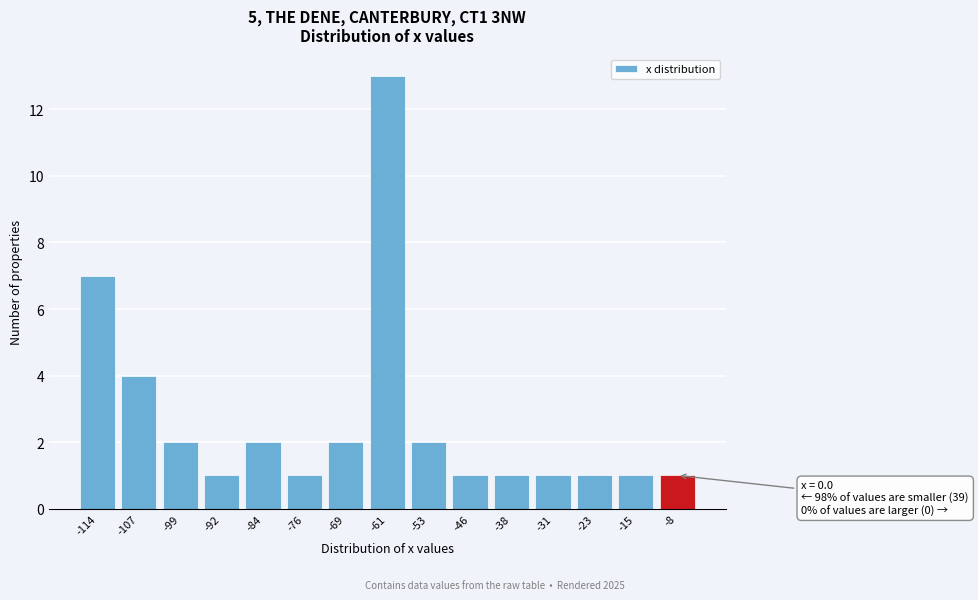

Reading right to left, what are all the values shown in this chart?

-8=1	-15=1	-23=1	-31=1	-38=1	-46=1	-53=2	-61=13	-69=2	-76=1	-84=2	-92=1	-99=2	-107=4	-114=7